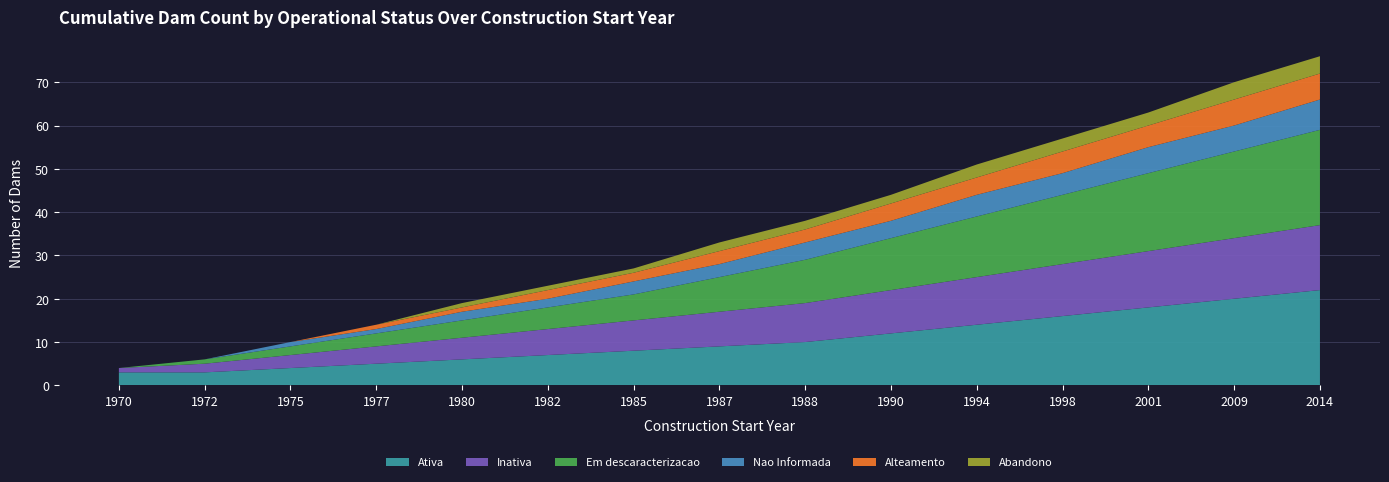

Reading left to right, extract all data points from this chart.

Ativa: 1970=3	1972=3	1975=4	1977=5	1980=6	1982=7	1985=8	1987=9	1988=10	1990=12	1994=14	1998=16	2001=18	2009=20	2014=22
Inativa: 1970=1	1972=2	1975=3	1977=4	1980=5	1982=6	1985=7	1987=8	1988=9	1990=10	1994=11	1998=12	2001=13	2009=14	2014=15
Em descaracterizacao: 1970=0	1972=1	1975=2	1977=3	1980=4	1982=5	1985=6	1987=8	1988=10	1990=12	1994=14	1998=16	2001=18	2009=20	2014=22
Nao Informada: 1970=0	1972=0	1975=1	1977=1	1980=2	1982=2	1985=3	1987=3	1988=4	1990=4	1994=5	1998=5	2001=6	2009=6	2014=7
Alteamento: 1970=0	1972=0	1975=0	1977=1	1980=1	1982=2	1985=2	1987=3	1988=3	1990=4	1994=4	1998=5	2001=5	2009=6	2014=6
Abandono: 1970=0	1972=0	1975=0	1977=0	1980=1	1982=1	1985=1	1987=2	1988=2	1990=2	1994=3	1998=3	2001=3	2009=4	2014=4